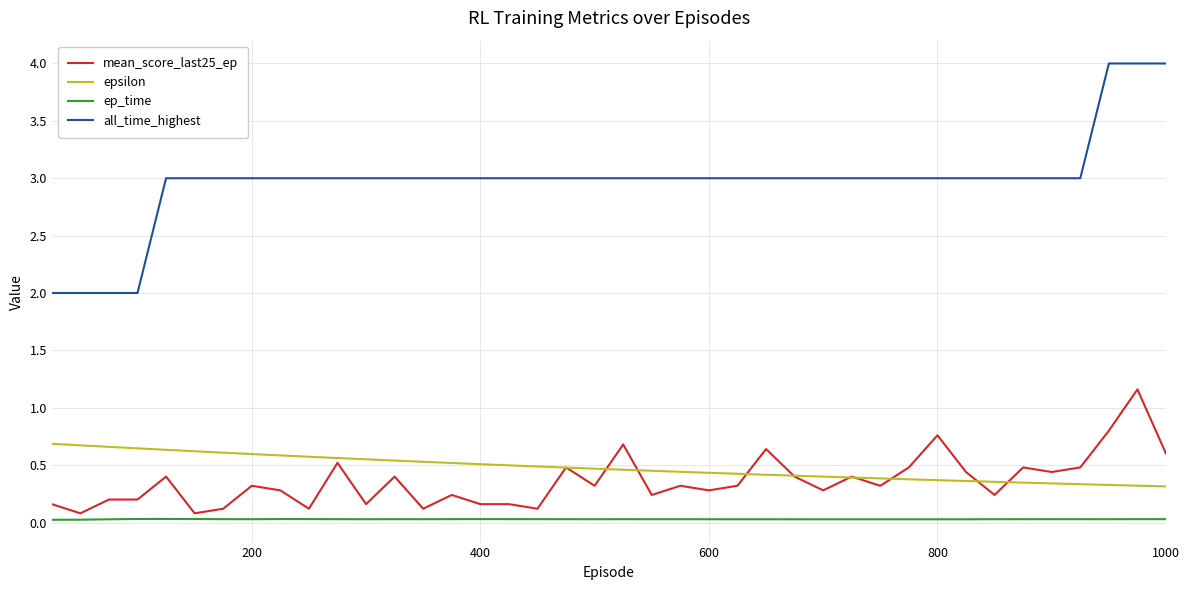

True or false: ep_time and epsilon cross at least once.

False